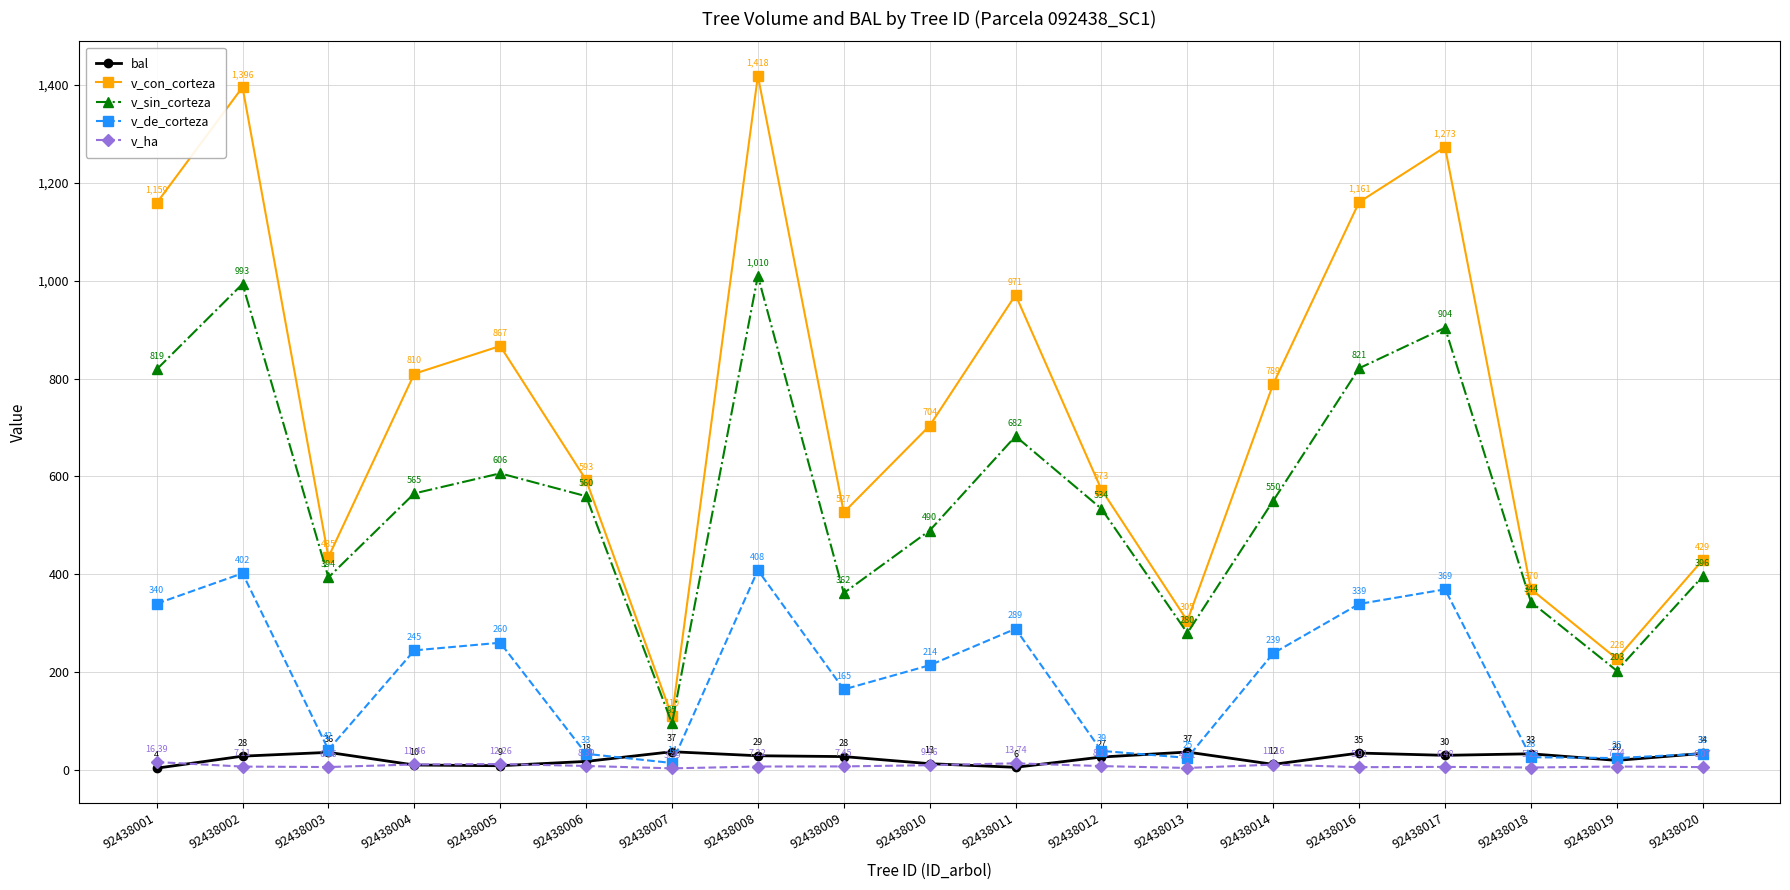

At how many categories does at least one series exceed 1170?

3